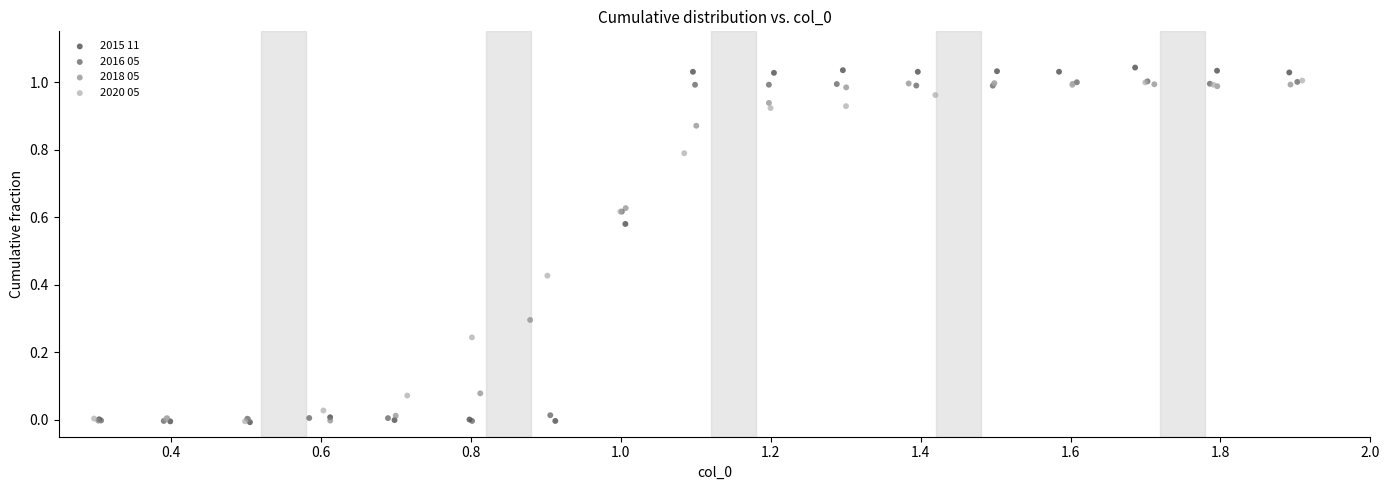

Which series has the largest Y range (max minus min)?

2015 11